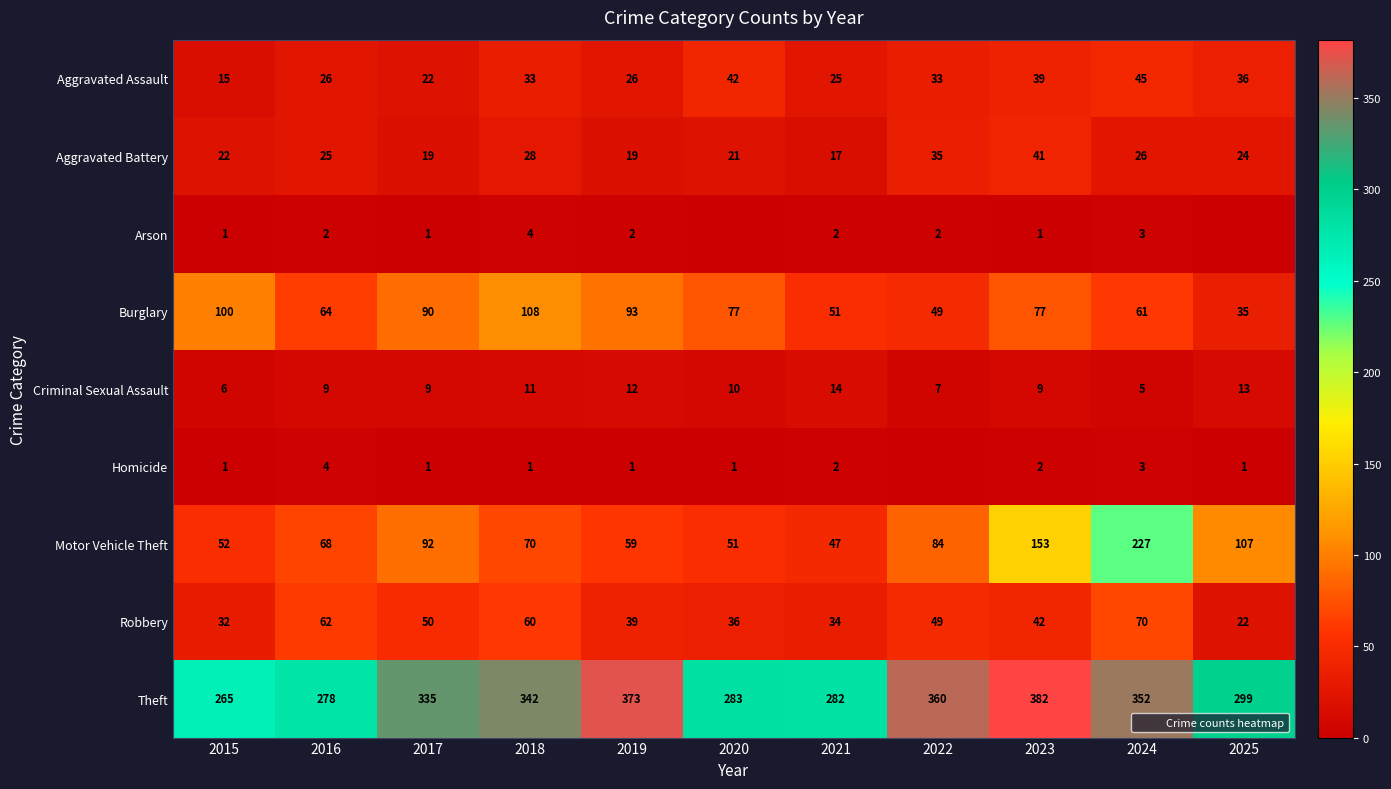

At how many categories does at least one series exceed 74?

11